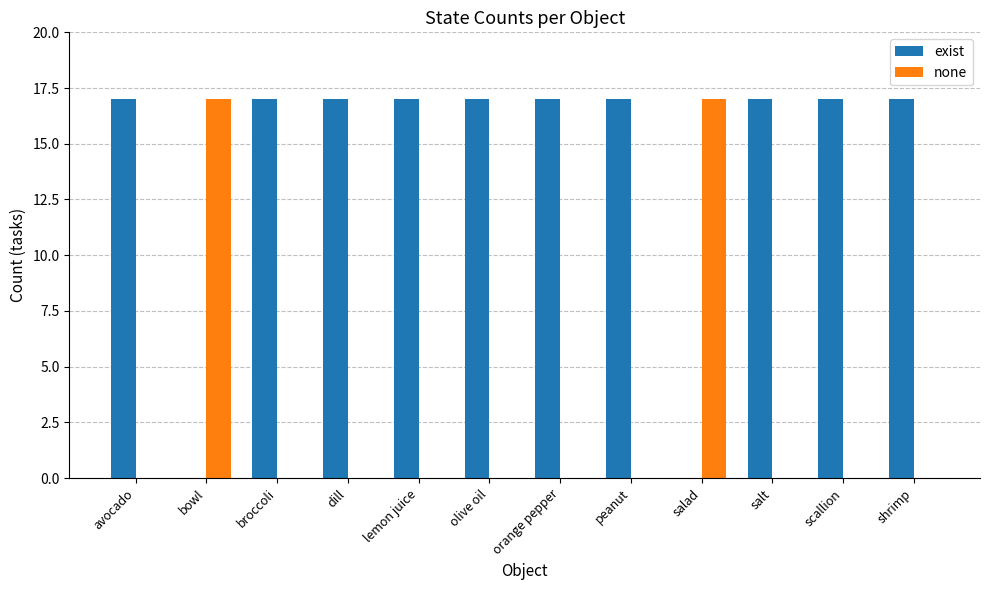

Which series has the largest total across all categories?

exist